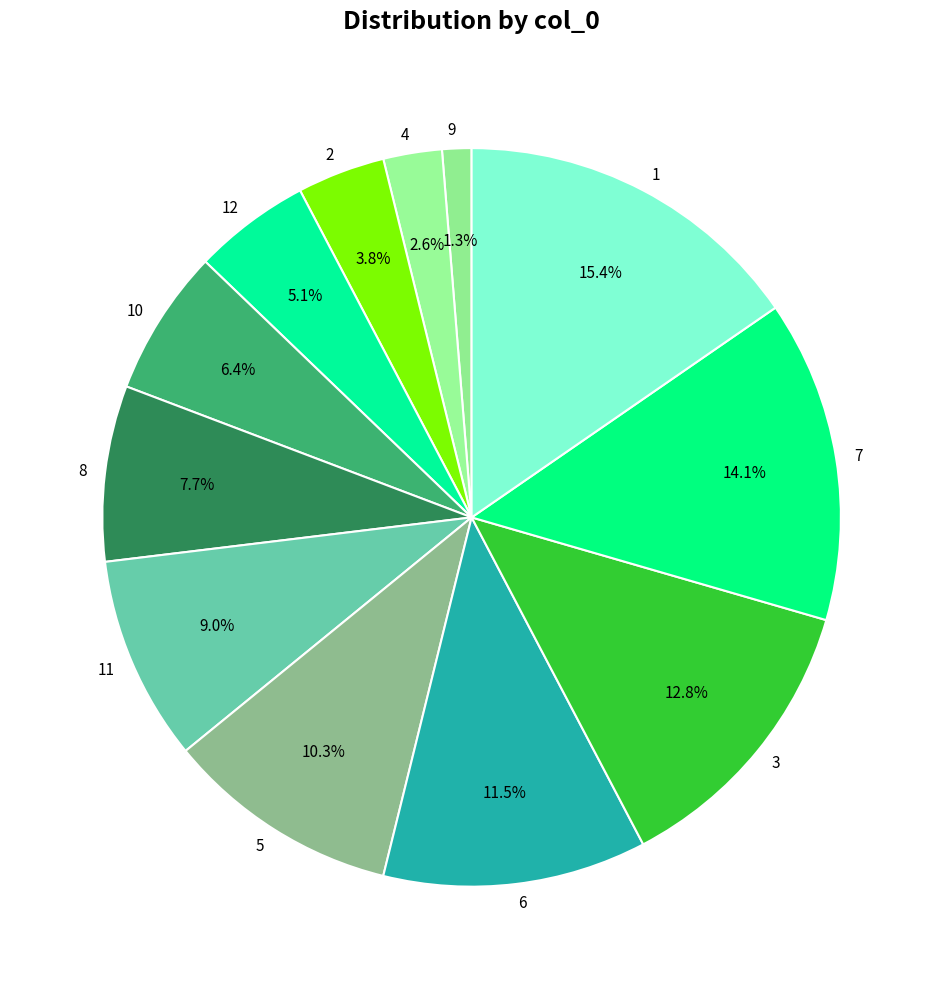

Is it true that 7 is 26% of the pie?

False